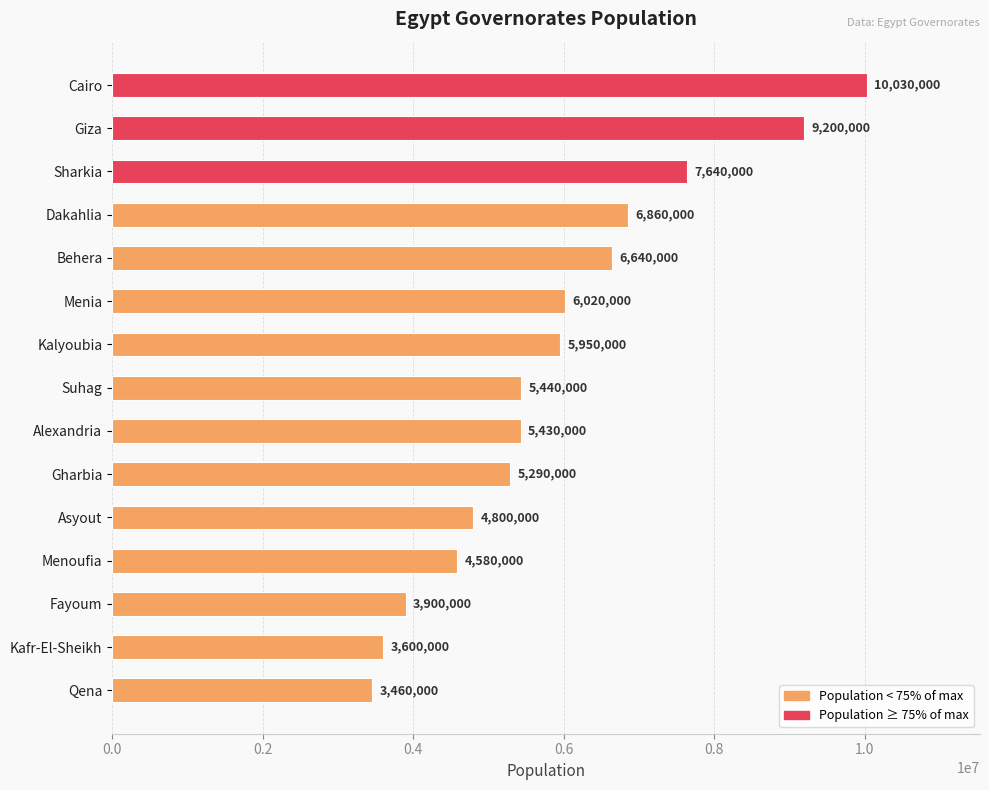

How many values are below 5440000?

7